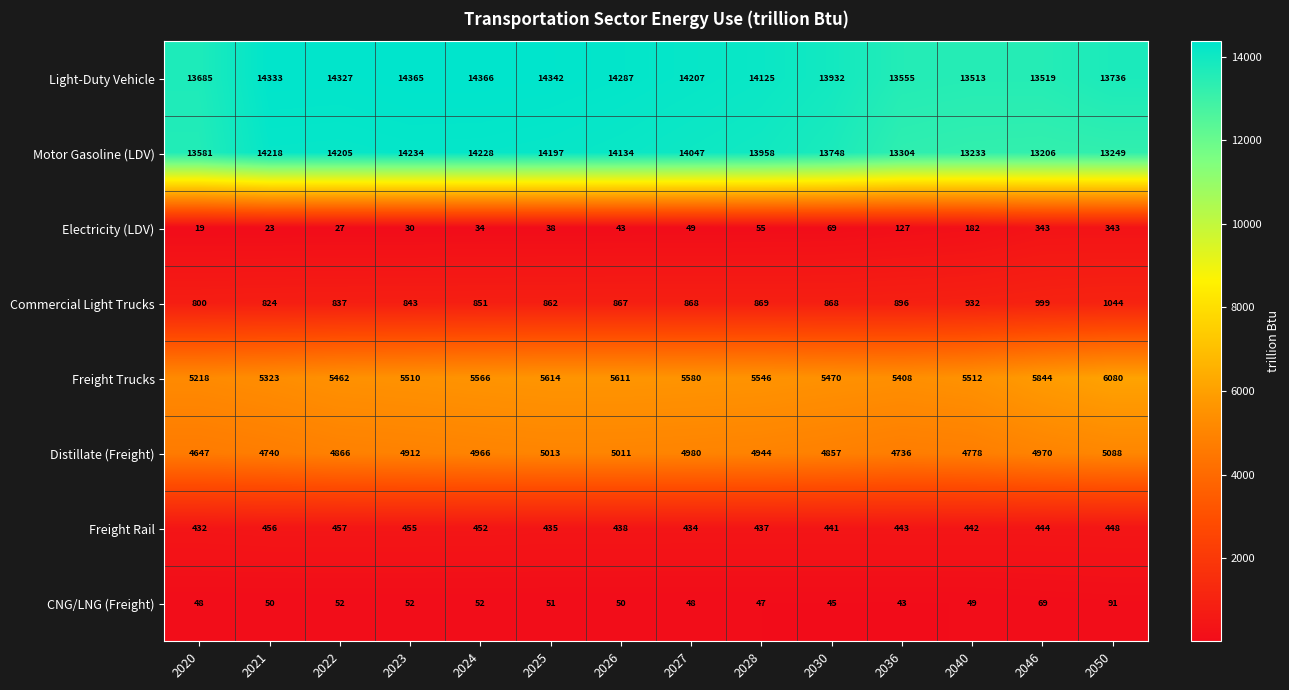

At which category does the chart reach its peak across all series?

2024